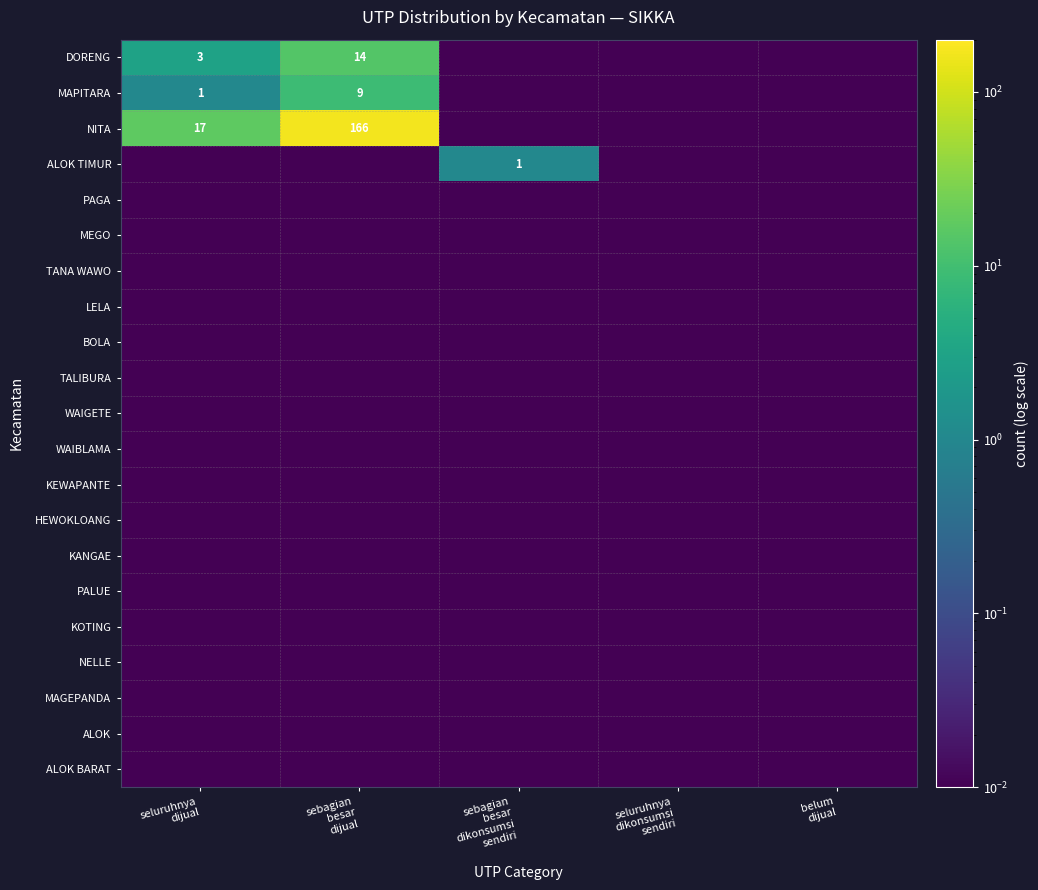

At seluruhnya dikonsumsi sendiri, list the series in order from largest to smallest.

DORENG, MAPITARA, NITA, ALOK TIMUR, PAGA, MEGO, TANA WAWO, LELA, BOLA, TALIBURA, WAIGETE, WAIBLAMA, KEWAPANTE, HEWOKLOANG, KANGAE, PALUE, KOTING, NELLE, MAGEPANDA, ALOK, ALOK BARAT